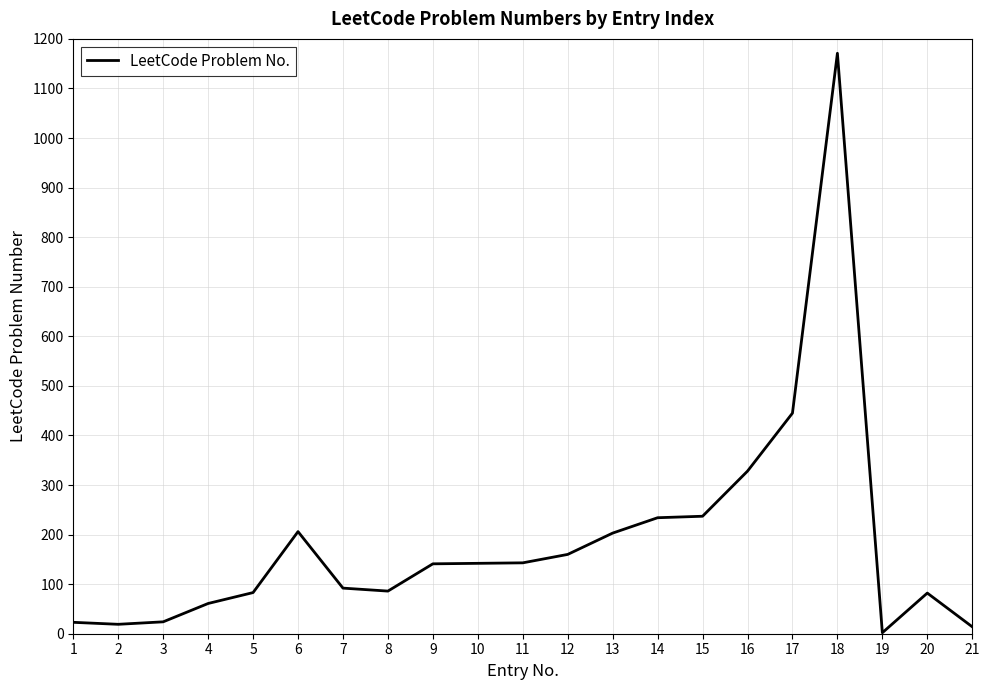

Is it true that the value at 13 is 203?

True